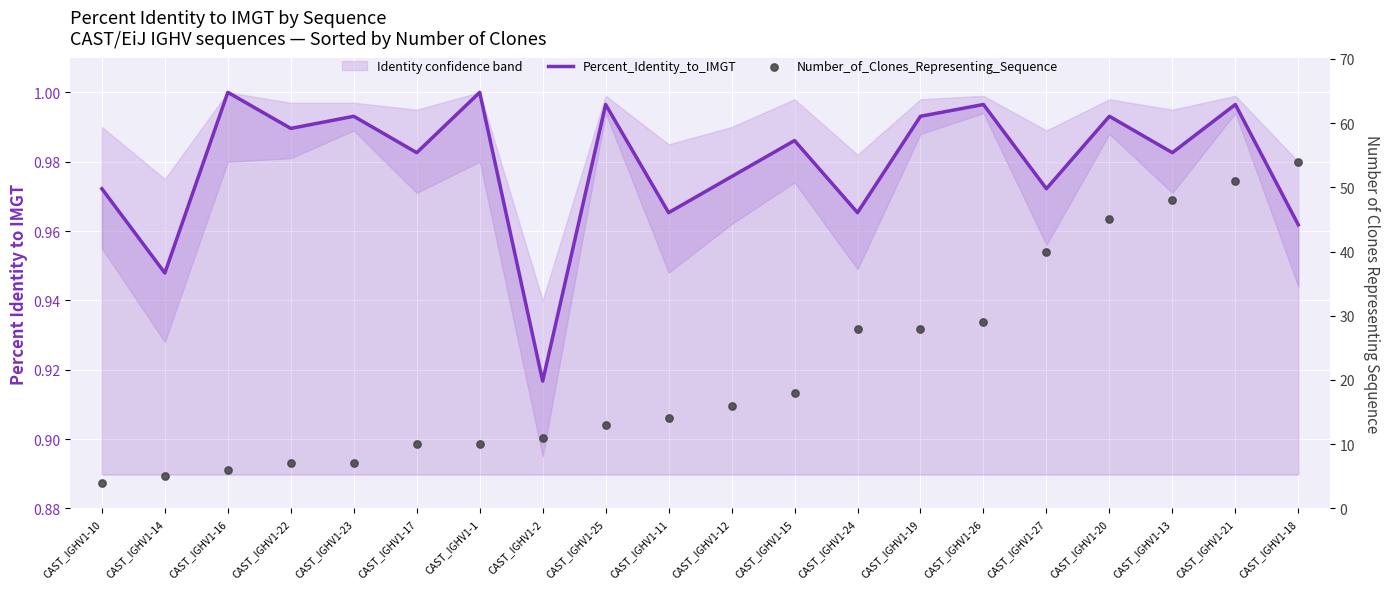

Which series contains the lowest Y value?

Percent_Identity_to_IMGT